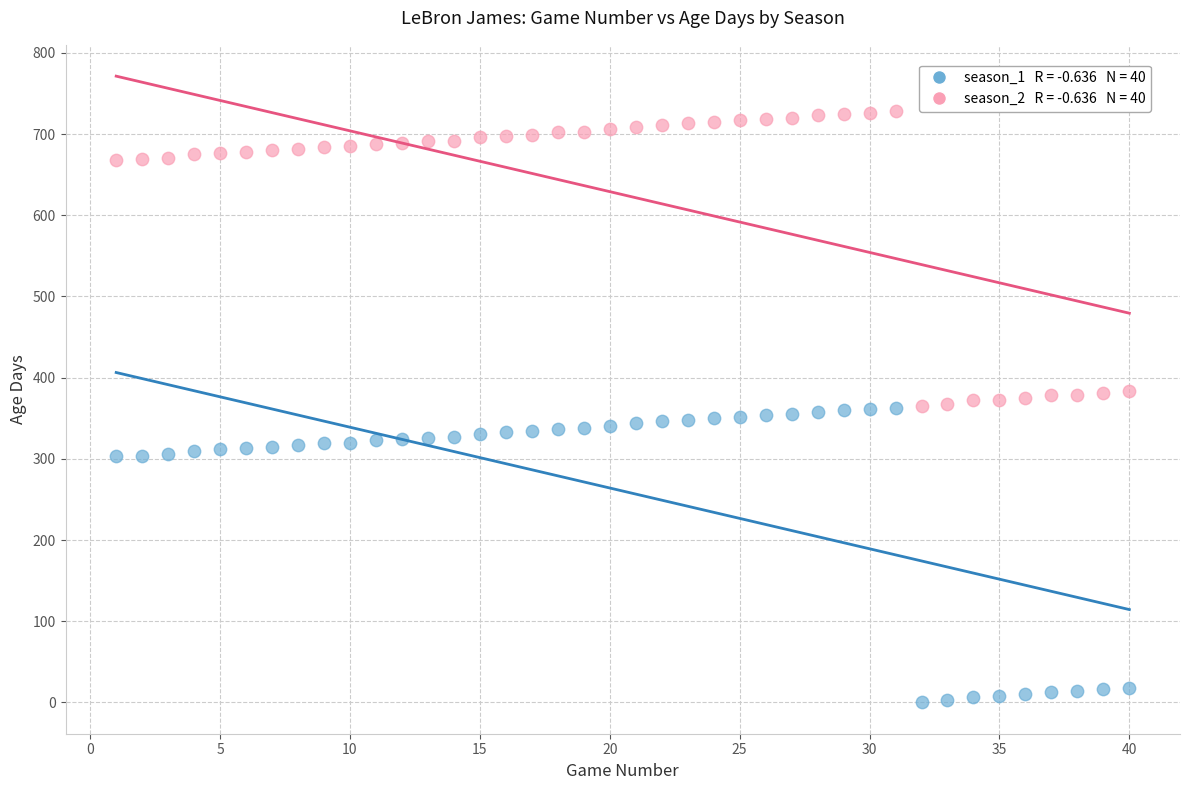

Across all data points, what is the range of Y values (max minus min)?

728